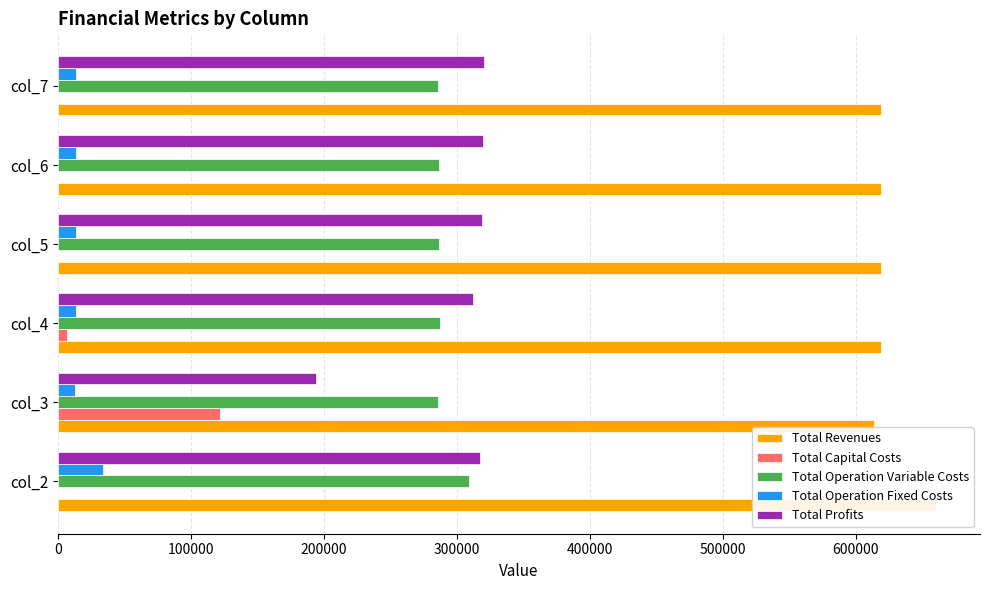

What is the difference between the maximum and second lowest values in the Total Revenues series?

41331.8